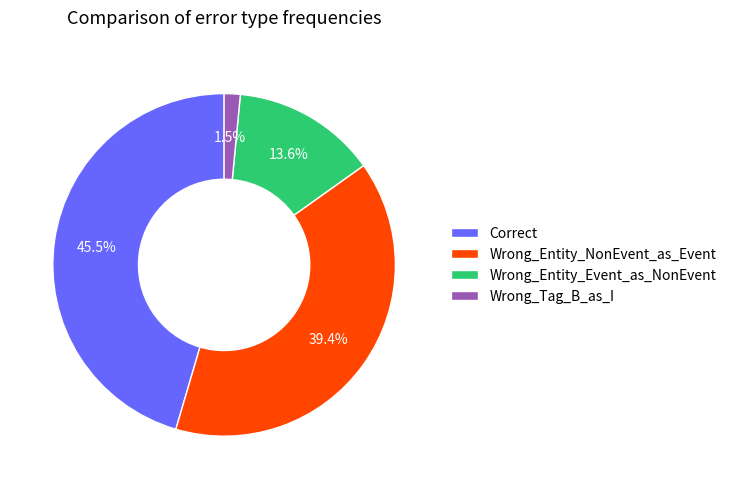

Is Wrong_Entity_Event_as_NonEvent the majority of the pie?

No